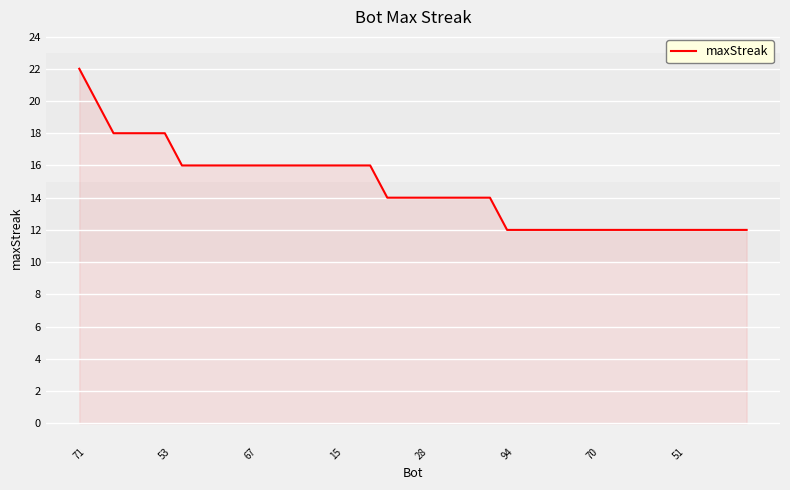

What is the smallest value displayed?

12